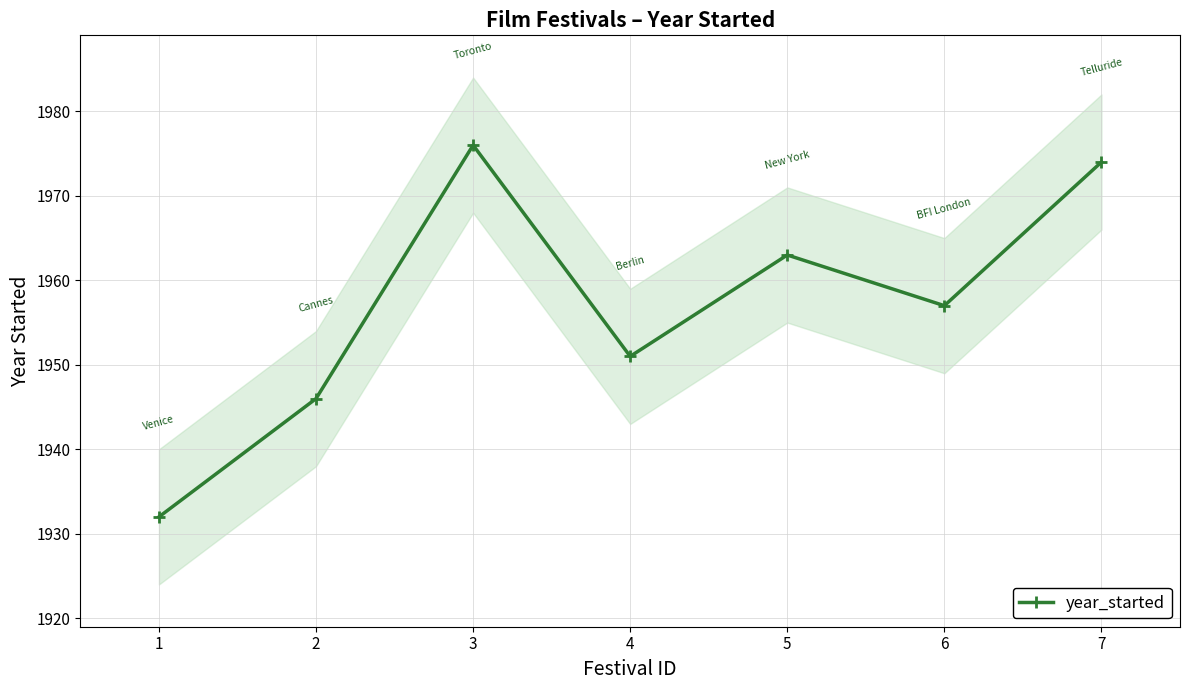

How many points are lower than both their immediate neighbors (excluding endpoints)?

2